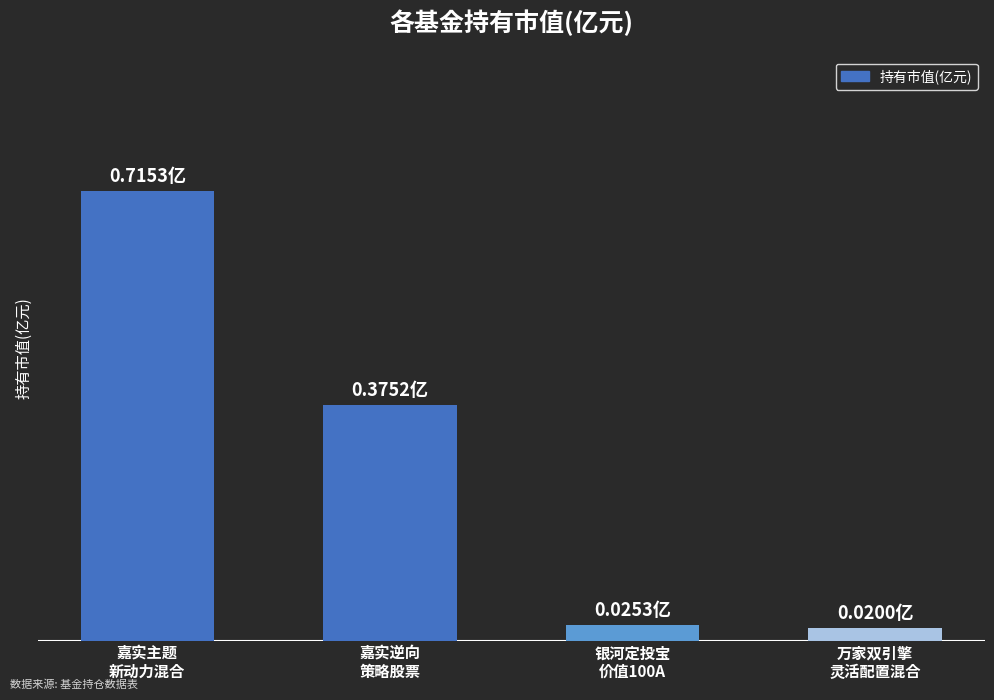

List the labels in order of value, smallest first.

万家双引擎
灵活配置混合, 银河定投宝
价值100A, 嘉实逆向
策略股票, 嘉实主题
新动力混合